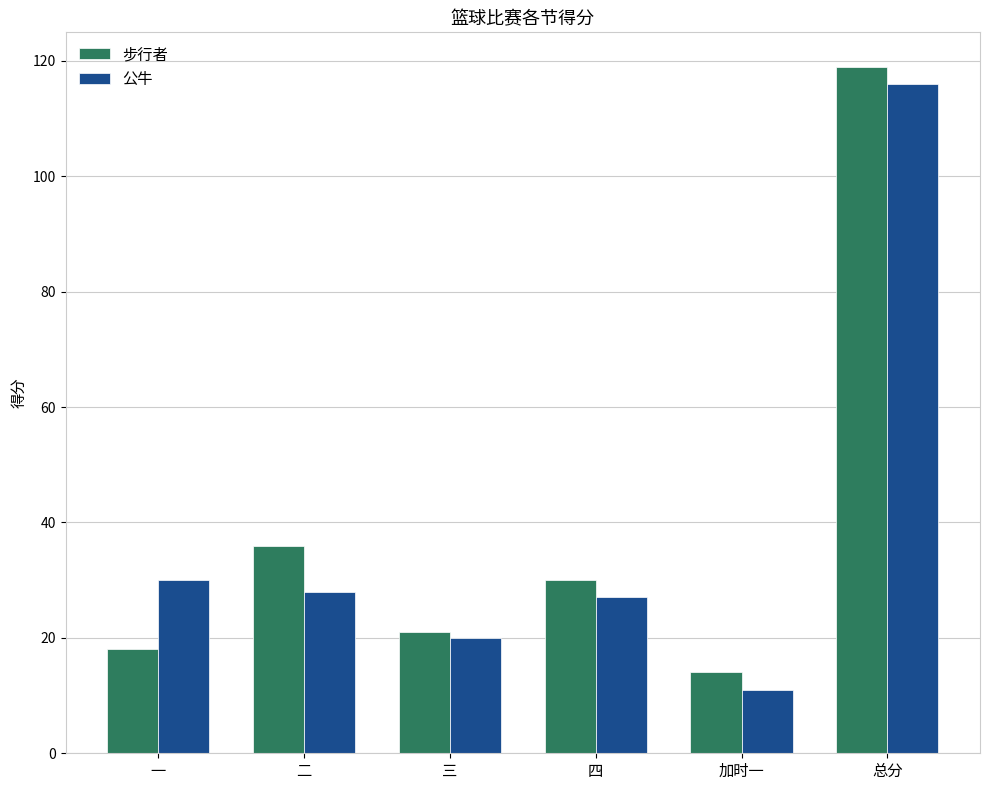

What position from the right is 四?

3